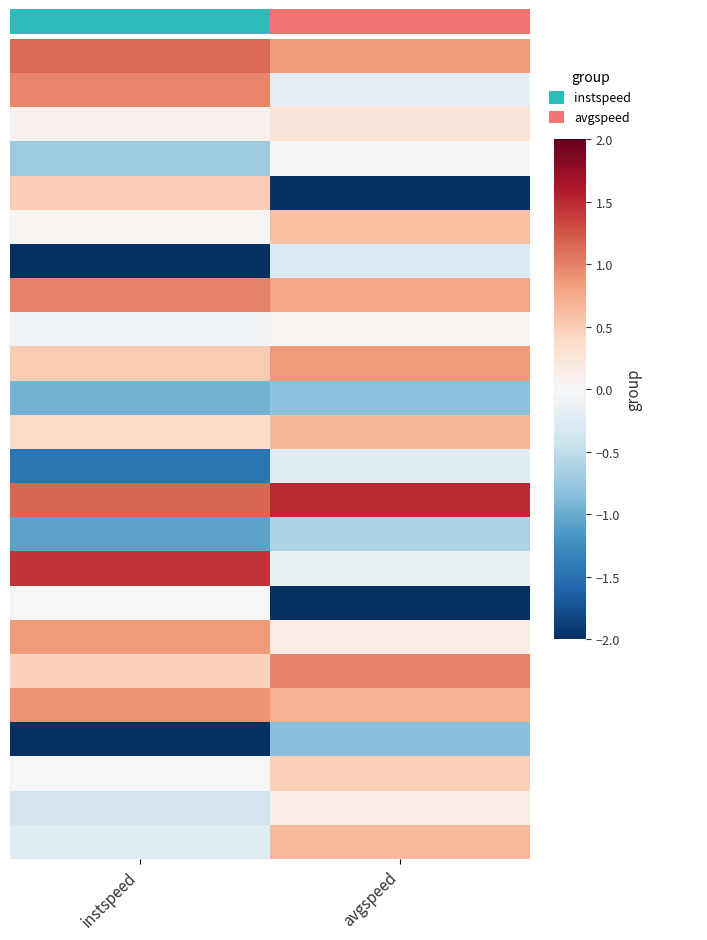

Between instspeed and avgspeed, which is larger?

avgspeed